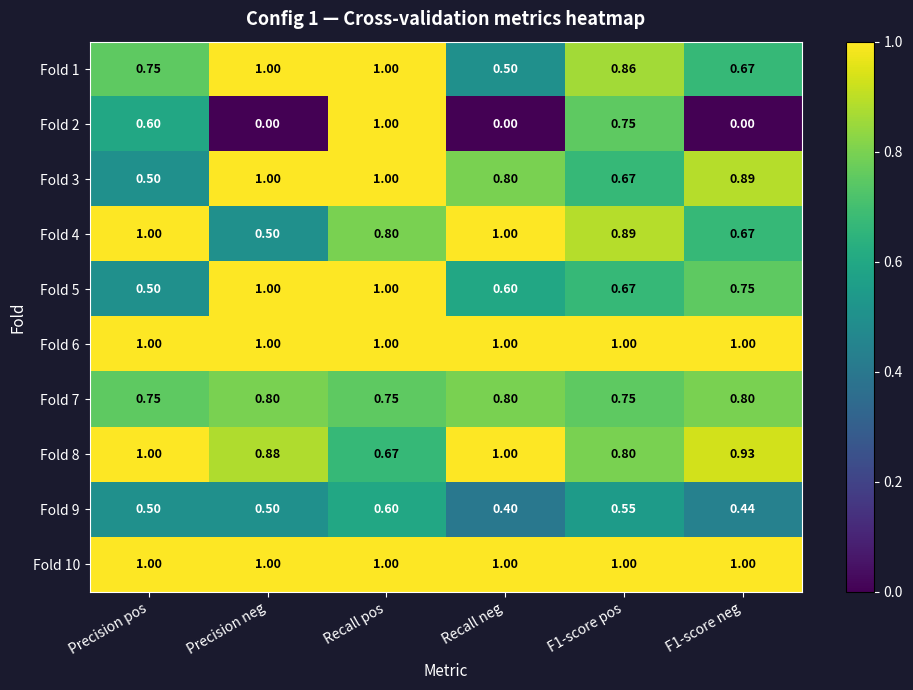

At which category is the sum across all series the highest?

Recall pos